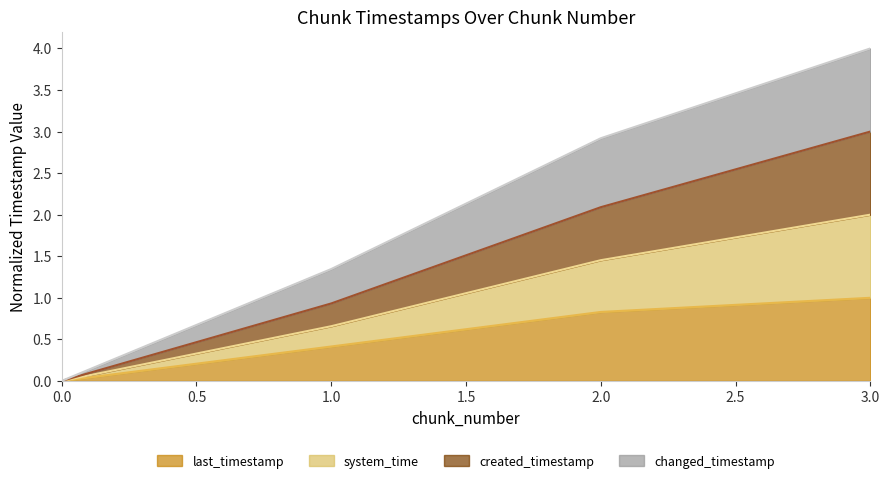

Is it true that created_timestamp equals 0.0 at 0?

True